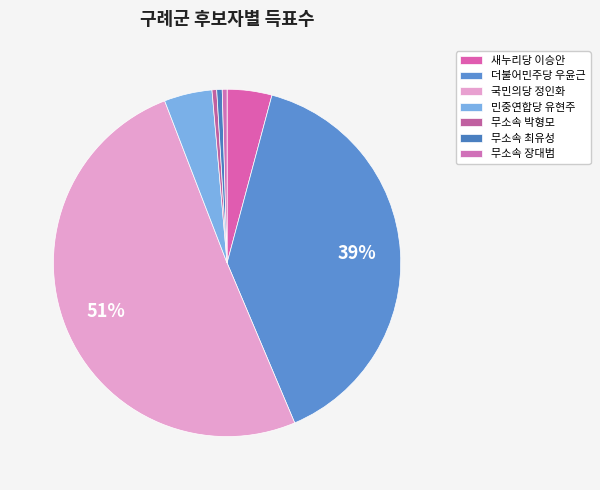

To the nearest percent, what is the combined percentage of 무소속 장대범 and 무소속 최유성?

1%